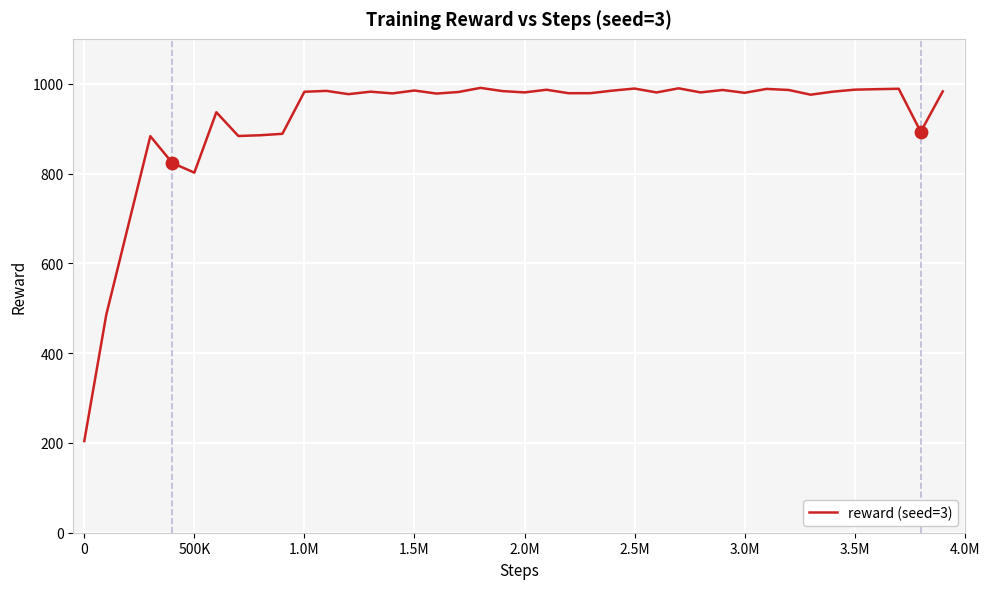

What is the smallest value displayed?

204.2